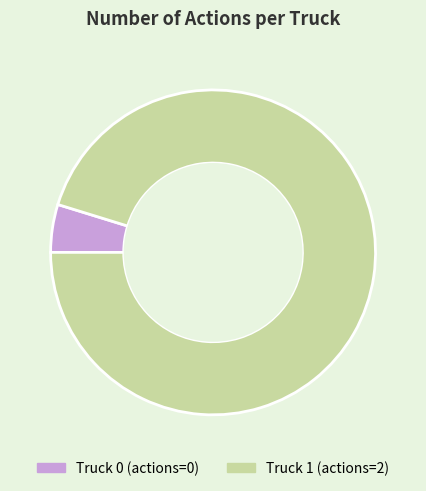

Which slice is the largest?

Truck 1